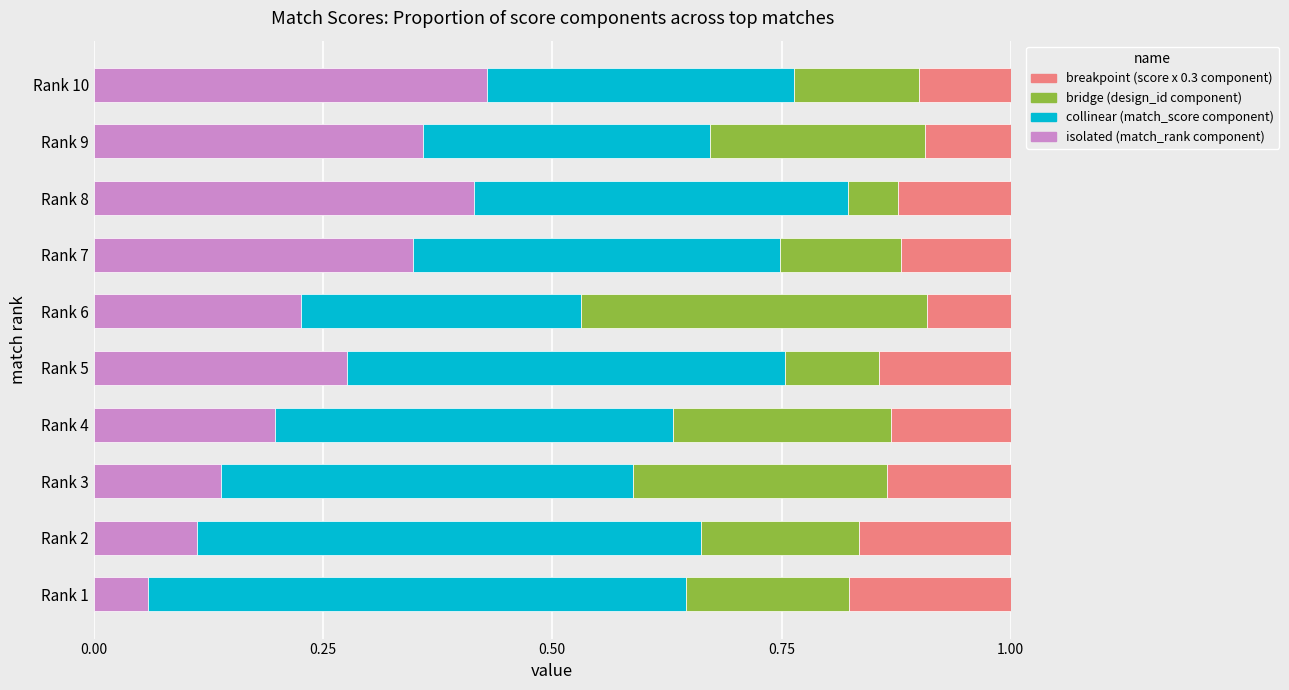

At which label is isolated (match_rank component) closest to 0?

Rank 1